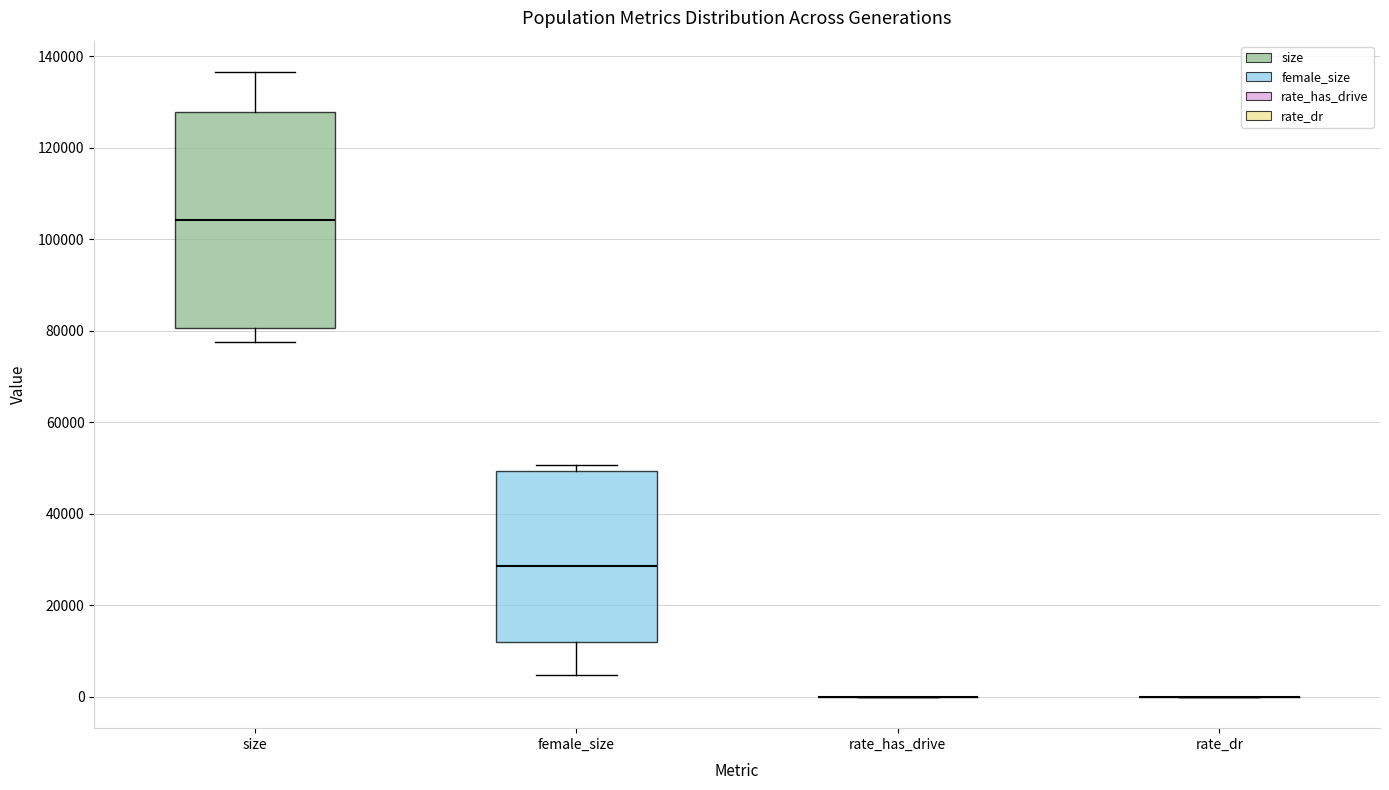

Reading left to right, transcribe this box plot: for each box, give where its median line is, the range the box spans, and where its two whiskers end, as read against the y-axis. The values are not printed on the chart, so give them approximately, as read against the axis.

size: median 104000, box 80000 to 128000, whiskers 78000 to 136000
female_size: median 28000, box 12000 to 50000, whiskers 4000 to 50000 (just above the box's upper edge)
rate_has_drive: box collapsed to a line at 0, whiskers 0 to 0
rate_dr: box collapsed to a line at 0, whiskers 0 to 0